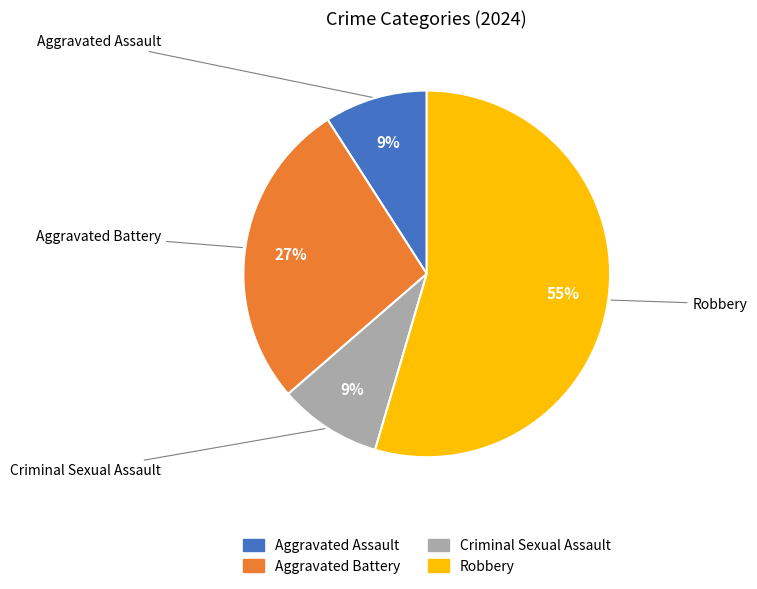

Which has a higher value, Aggravated Battery or Robbery?

Robbery